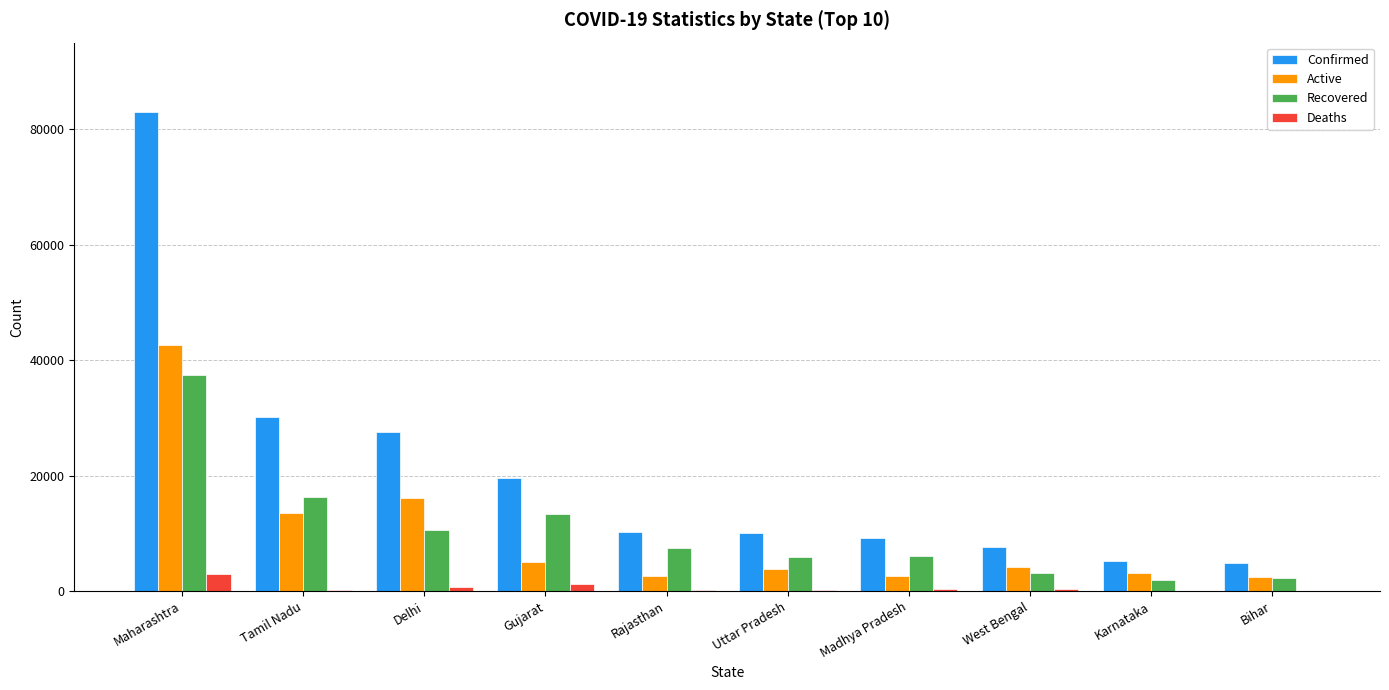

How many distinct data groups are displayed?

4